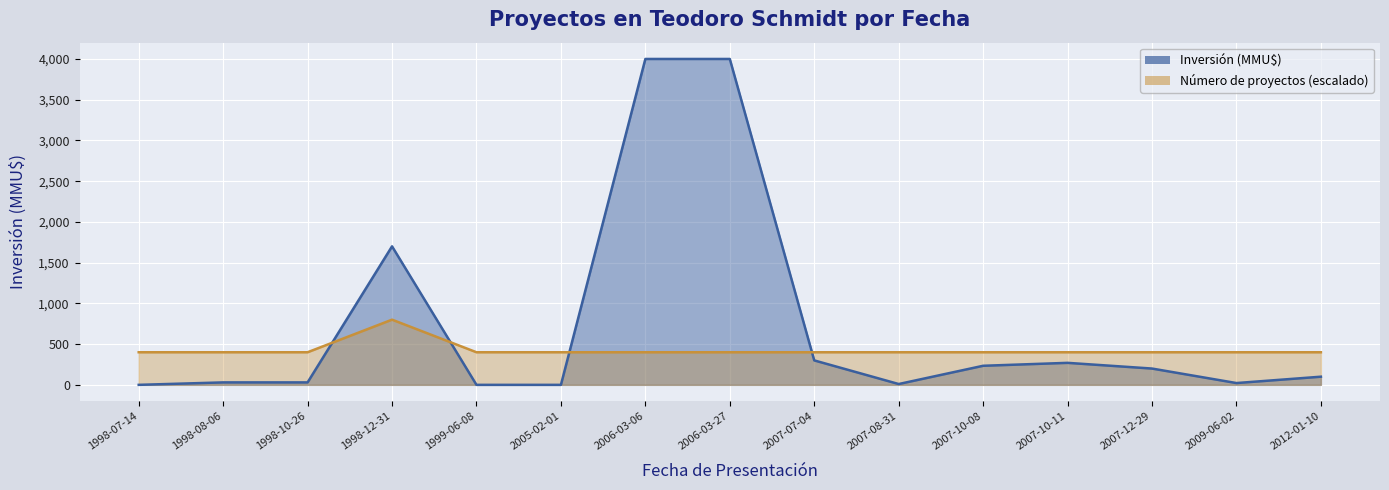

The value of Count at 1998-07-14 is 400. True or false?

True